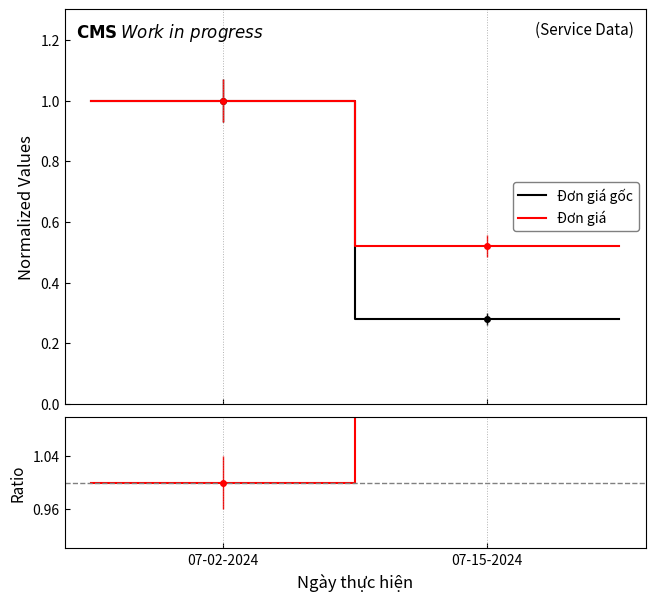

Which series has the largest range (max minus min)?

Ratio